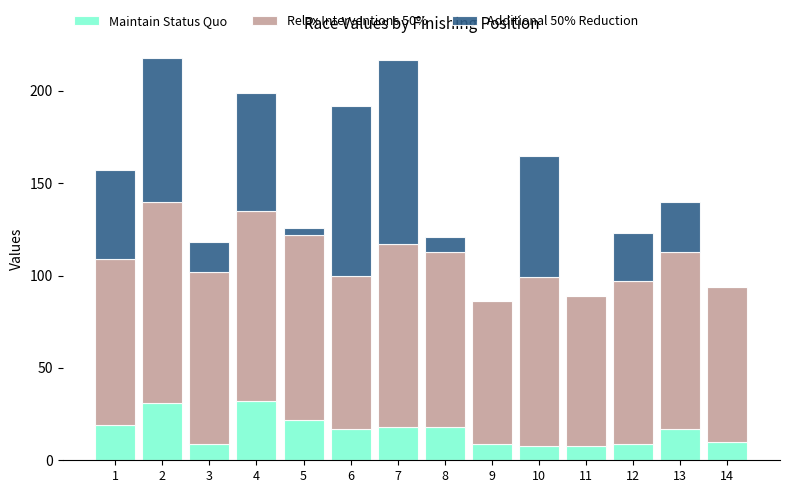

Does the chart contain stacked bars?

Yes